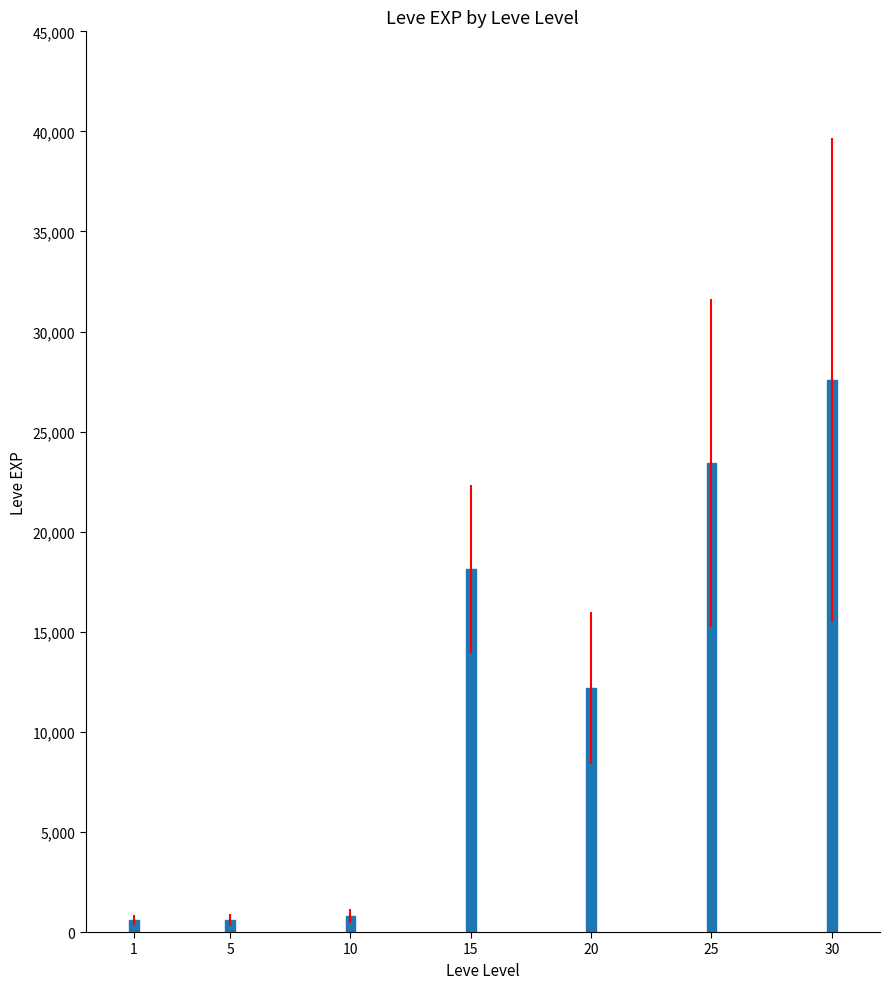

What is the ratio of the value at 30 to the value at 20?

2.3